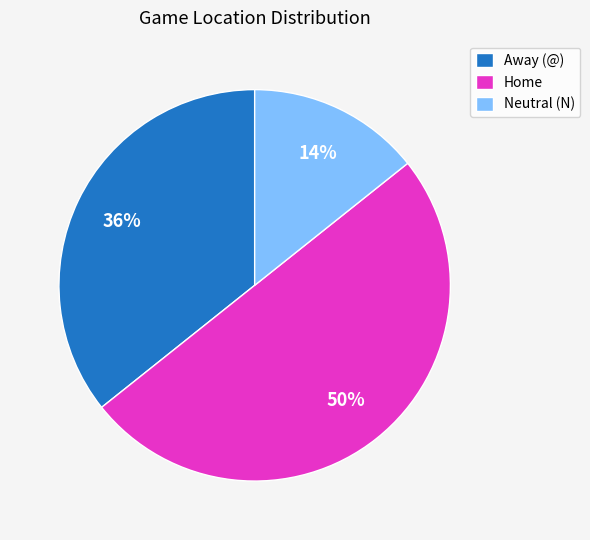

To the nearest percent, what is the average slice percentage?

33%